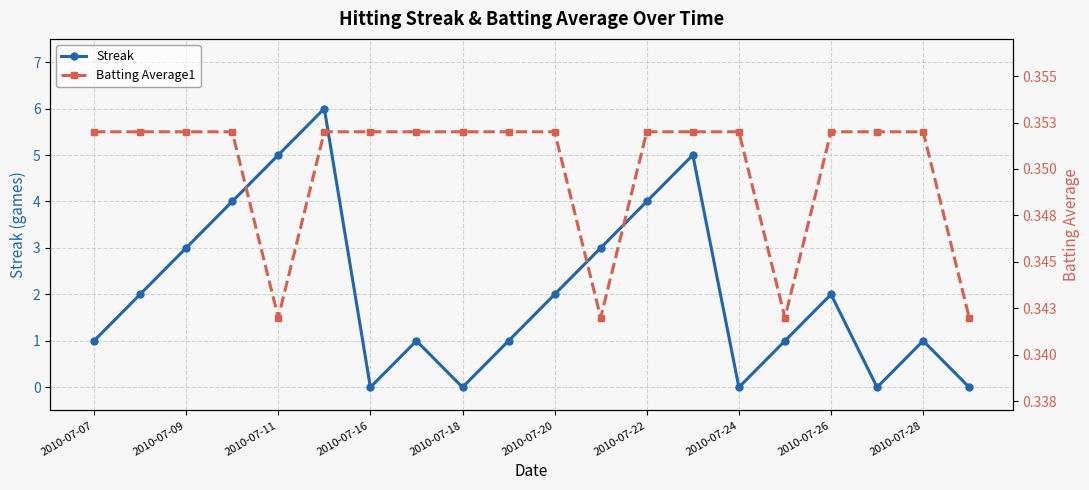

Which series has the largest total across all categories?

Streak